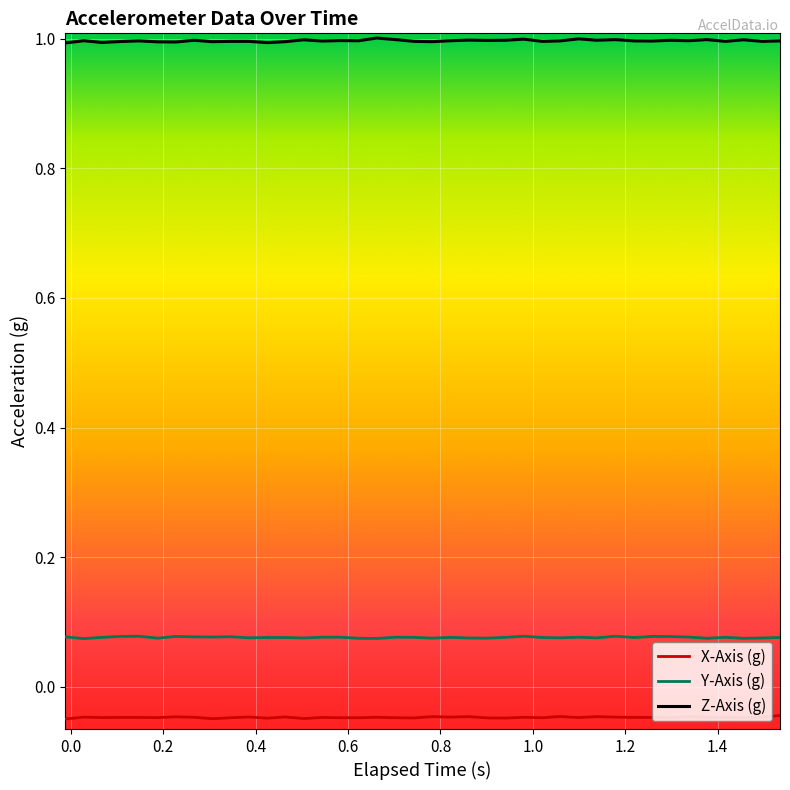

List the series in order of their peak value, lowest first.

X-Axis (g), Y-Axis (g), Z-Axis (g)